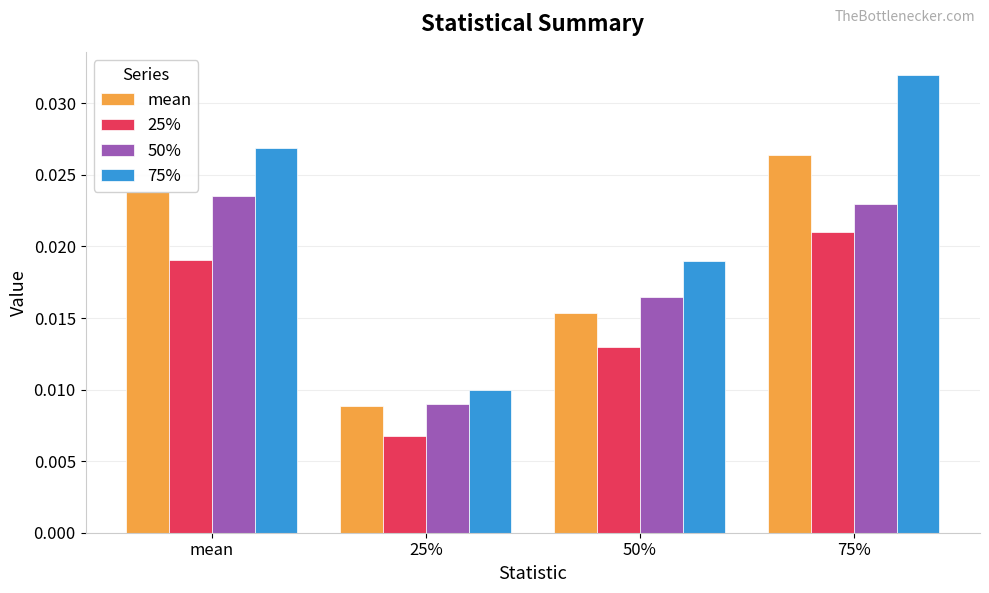

What is the label of the 3rd bar from the left?

50%